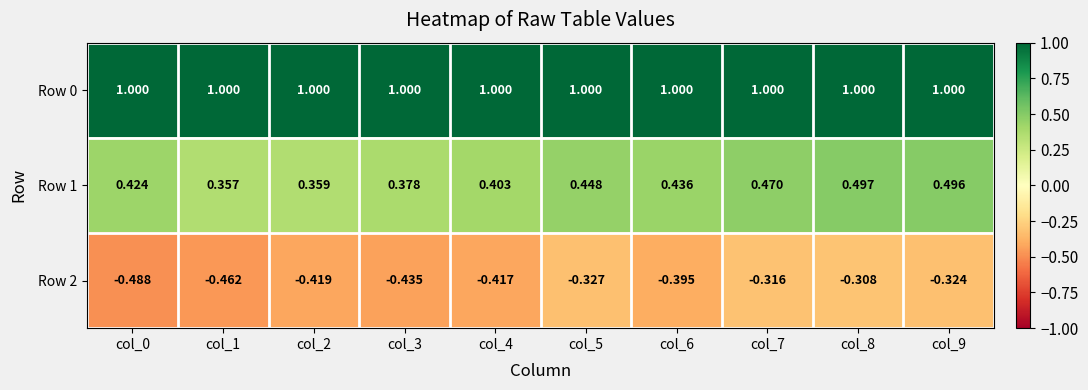

What is the maximum value shown in the chart?

1.0